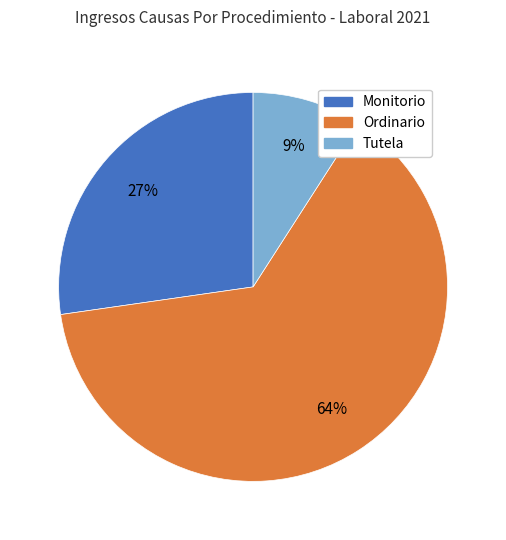

Is there a majority slice in this chart?

Yes